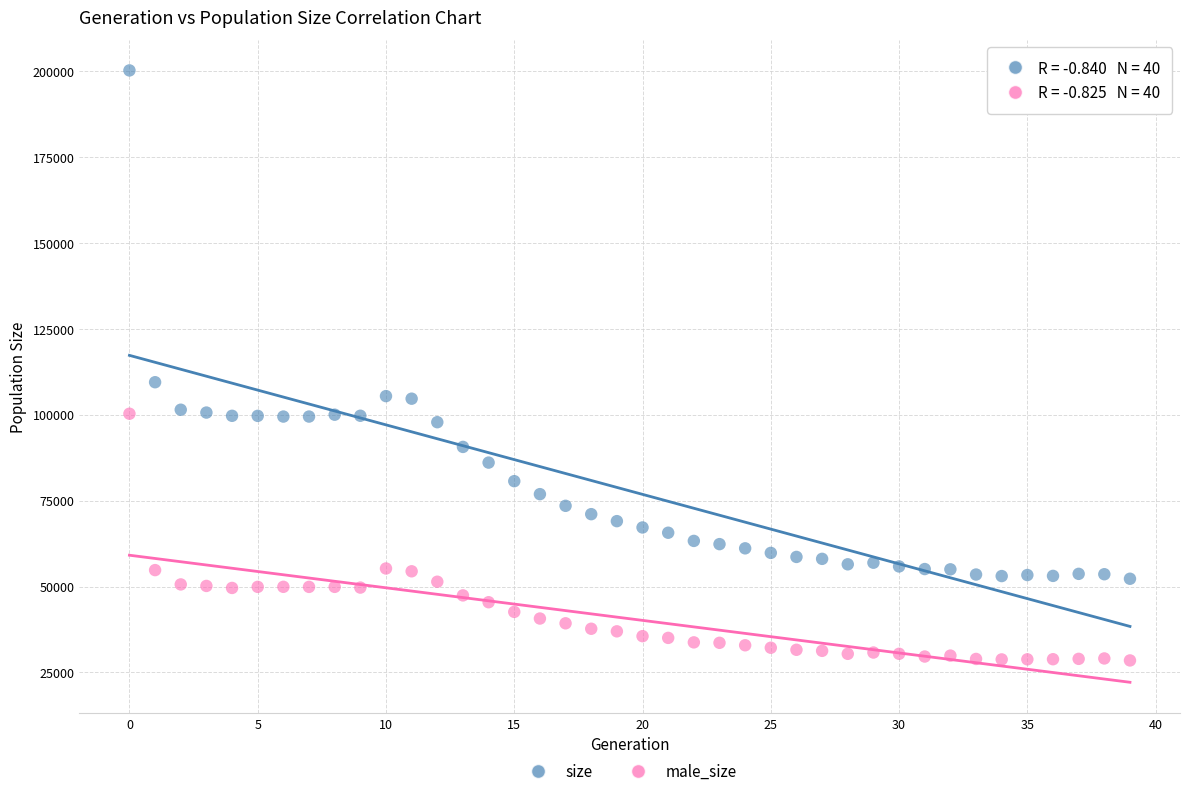

Across all data points, what is the range of Y values (max minus min)?

171636